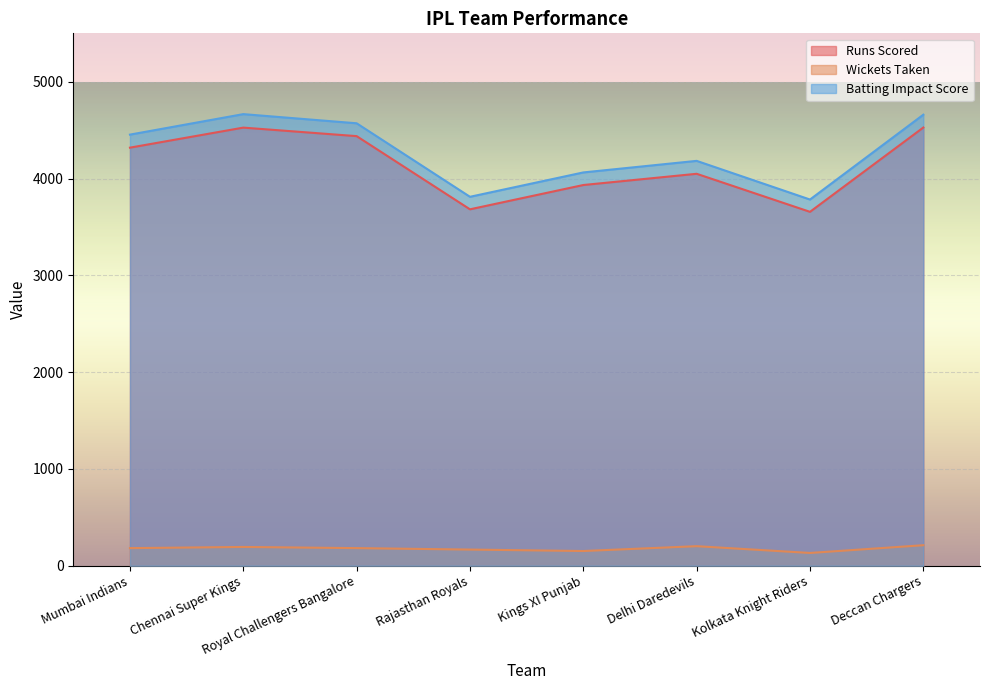

How many values in the Runs Scored series exceed 4319?

3